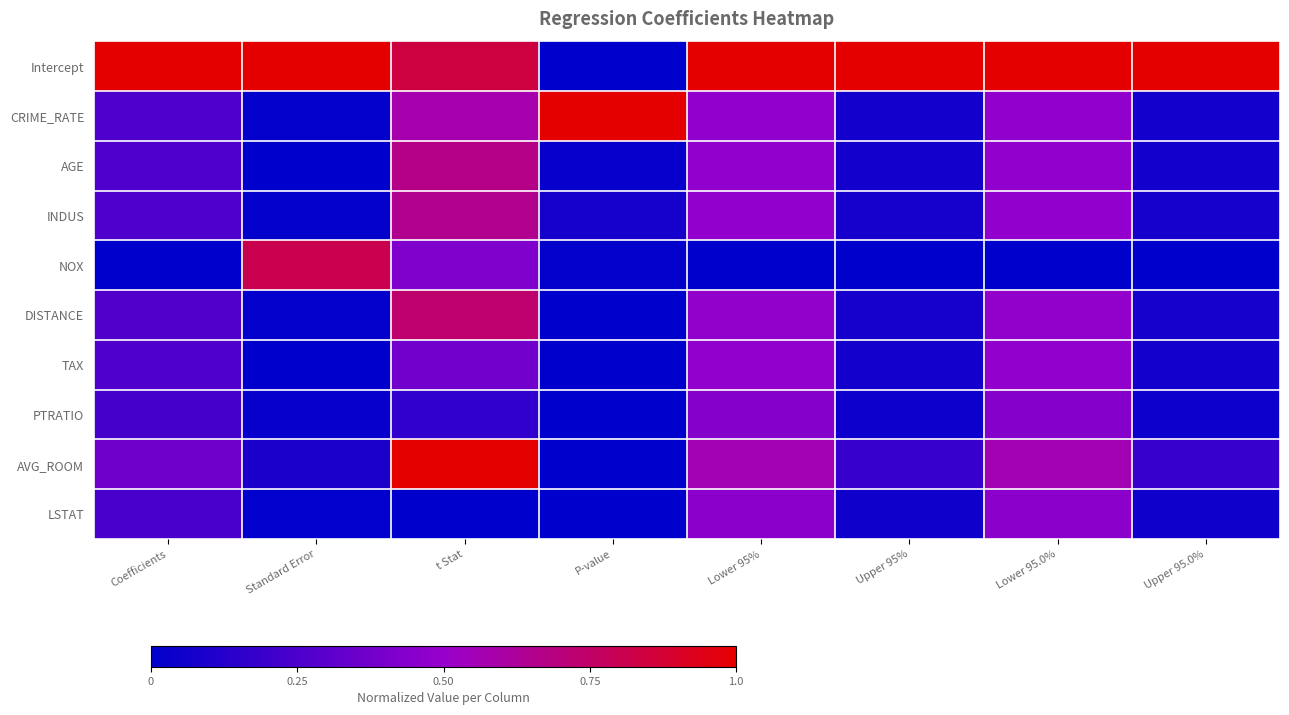

Between Standard Error and Lower 95%, which series saw the biggest shift?

NOX